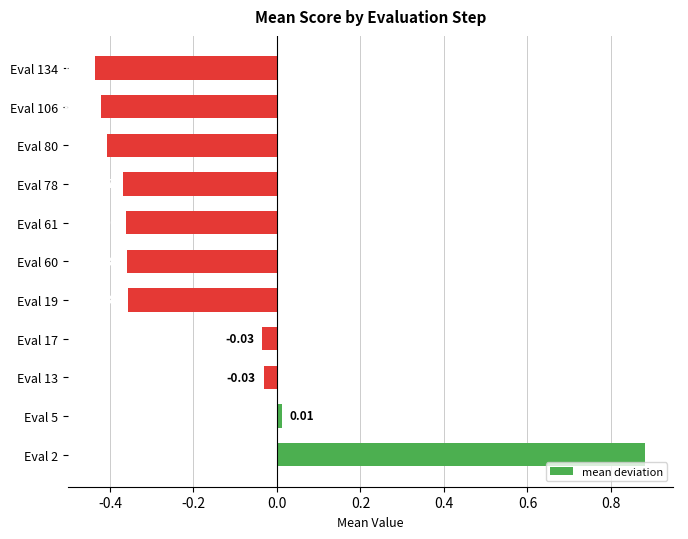

What is the difference between the maximum and minimum values?

1.3